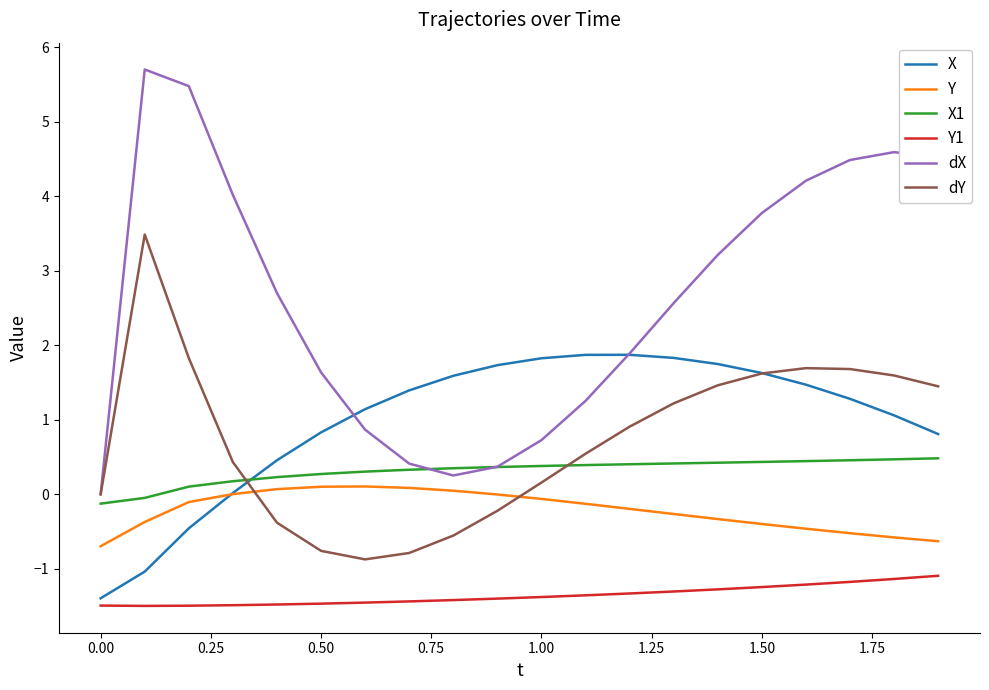

What is the difference between the maximum and second lowest values in the Y1 series?

0.4